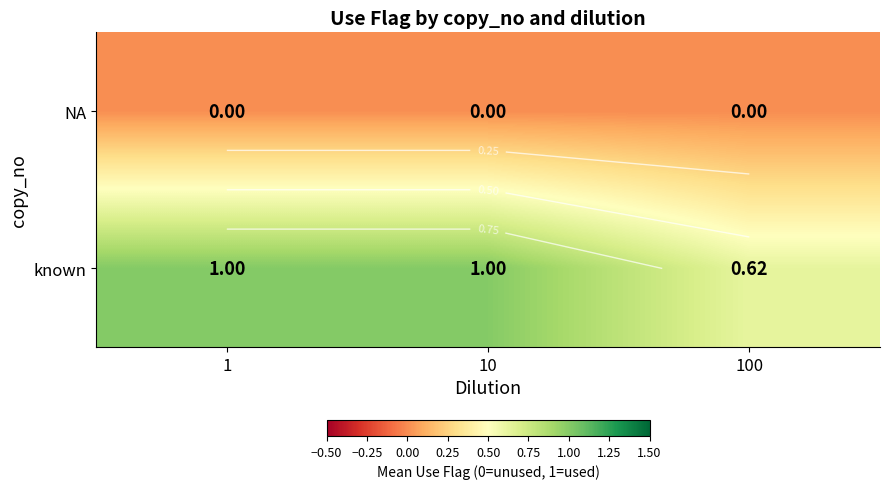

Which has a higher value, 100 or 1?

100